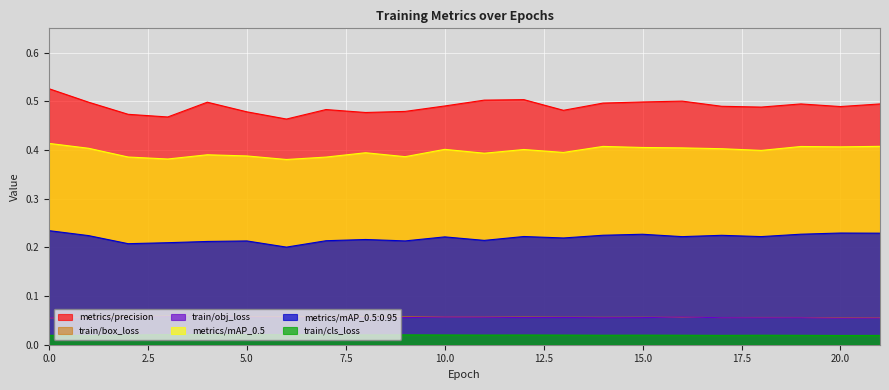

Which series has the widest spread of values?

metrics/precision